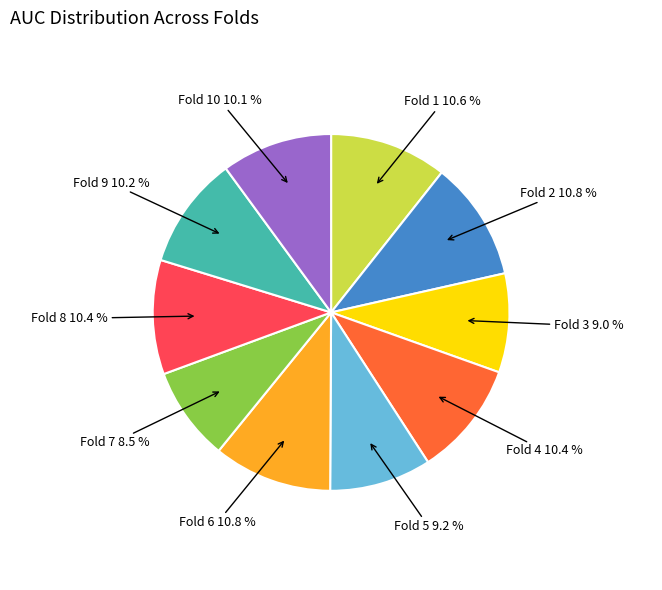

Count the number of slices in the pie.

10